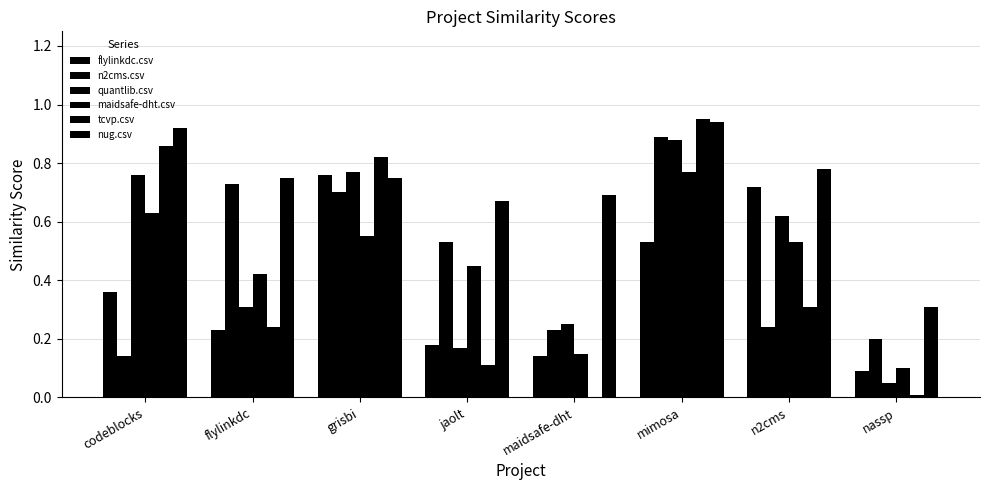

Are the bars horizontal?

No